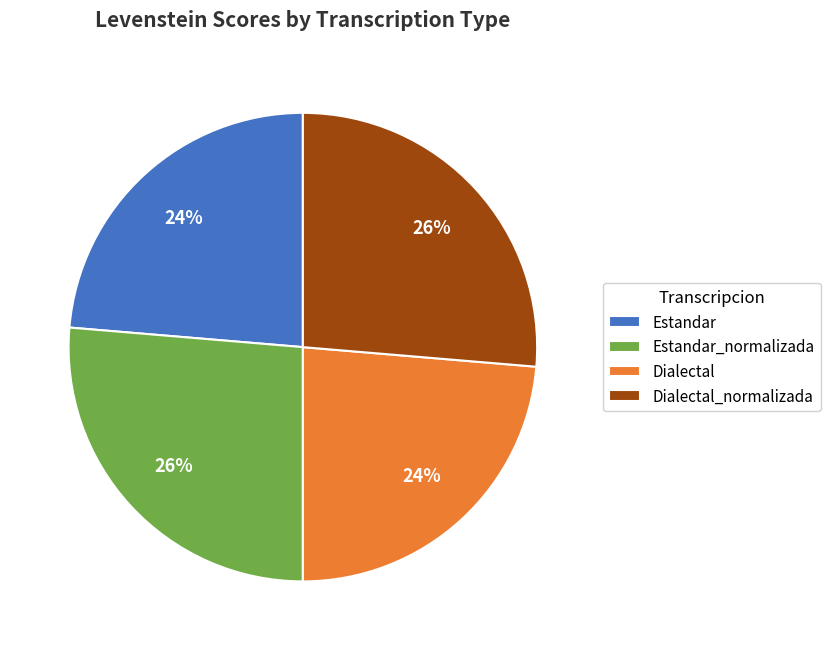

To the nearest percent, what is the combined percentage of Estandar and Estandar_normalizada?

50%